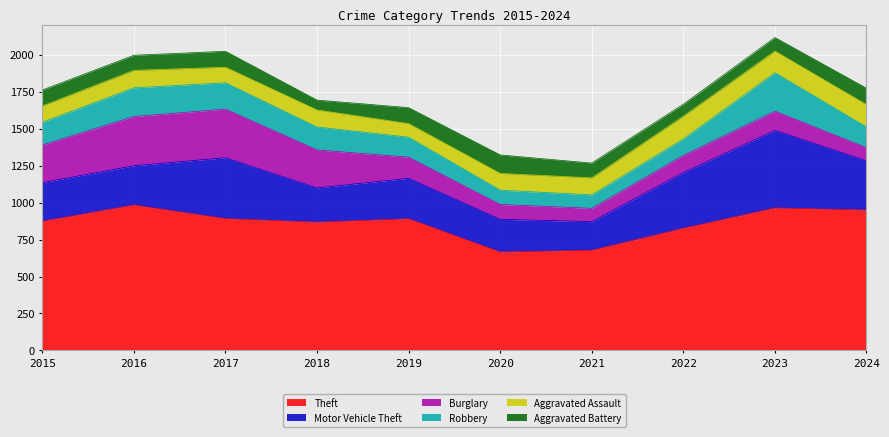

Is it true that Theft equals 891 at 2019?

True